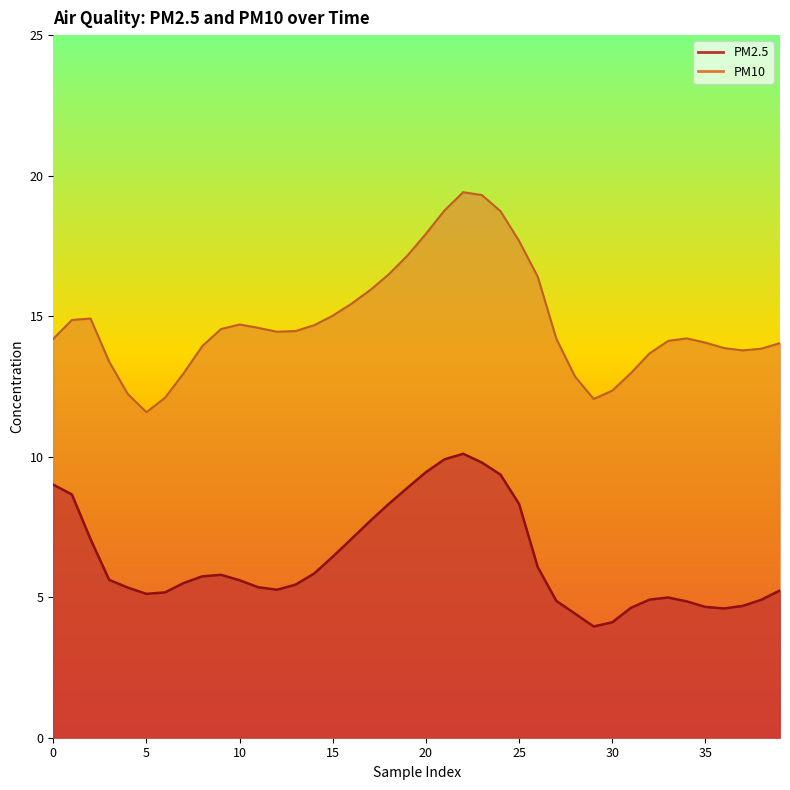

How many interior local peaks does the PM10 series have?

4